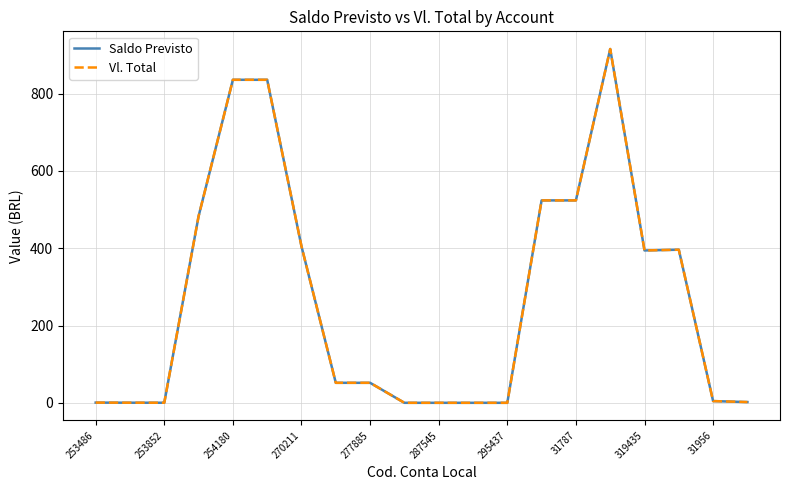

Does the chart have visible grid lines?

Yes